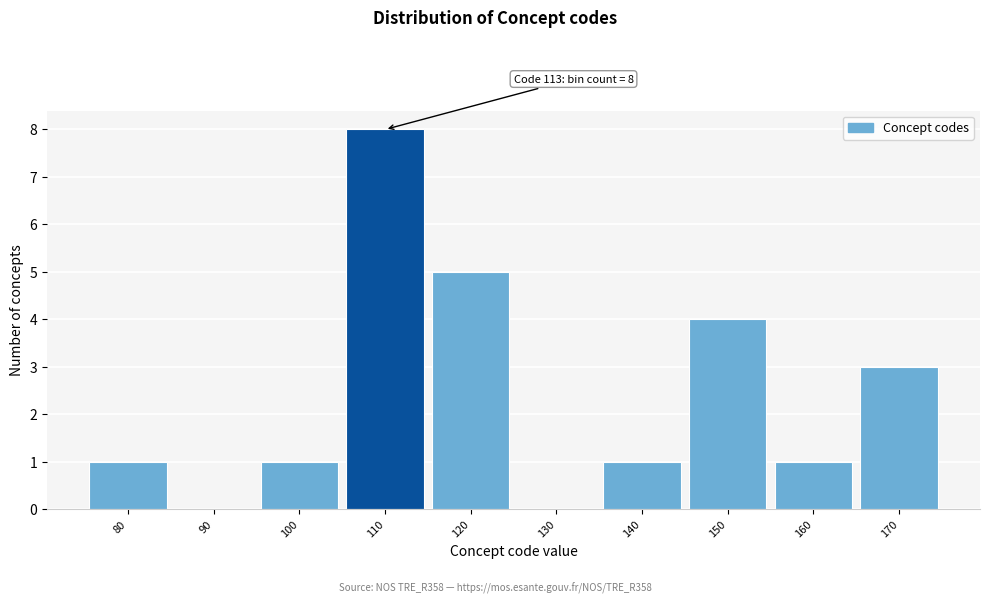

Reading left to right, transcribe all the data shown in this chart.

80=1	90=0	100=1	110=8	120=5	130=0	140=1	150=4	160=1	170=3